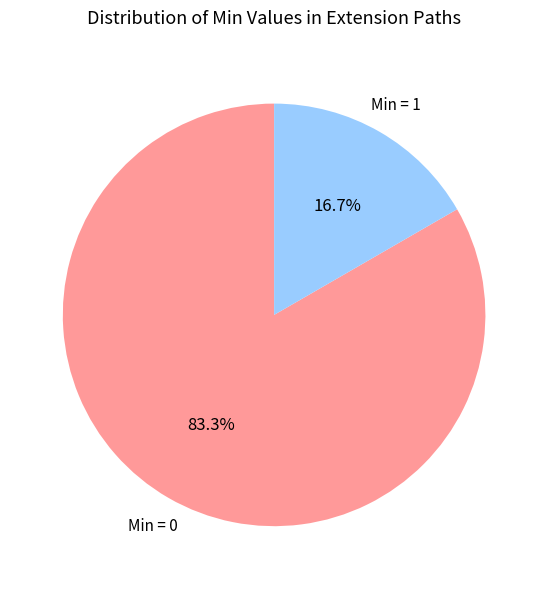

Is there a majority slice in this chart?

Yes